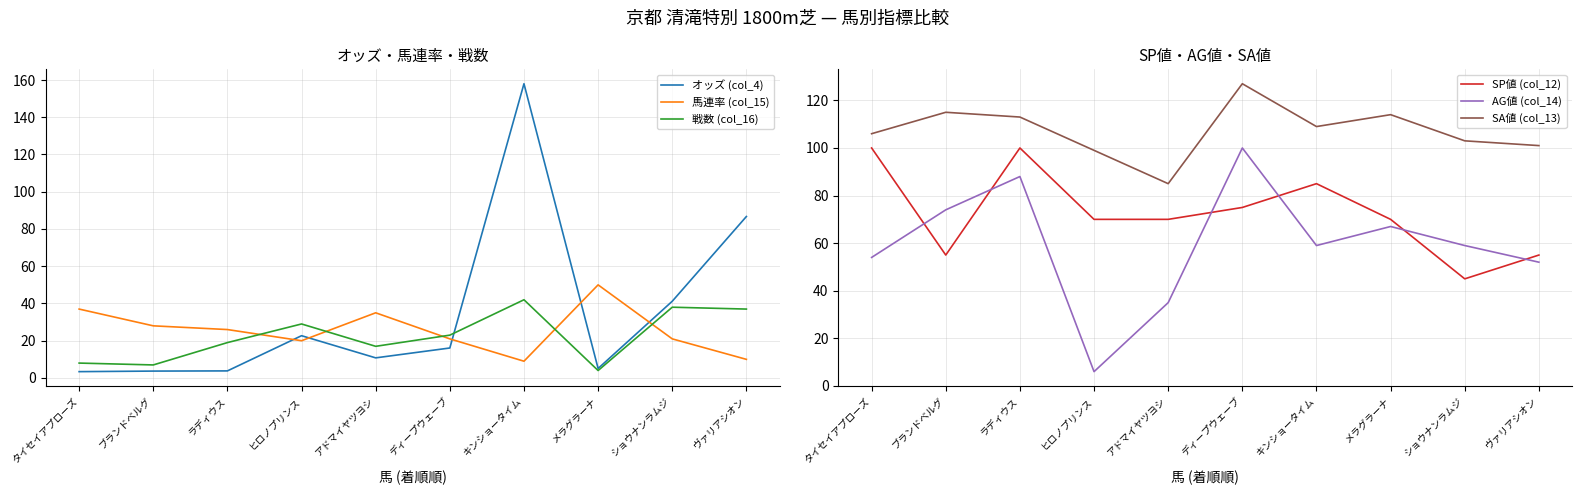

Where does the AG値 (col_14) series first go above 59?

ブランドベルグ